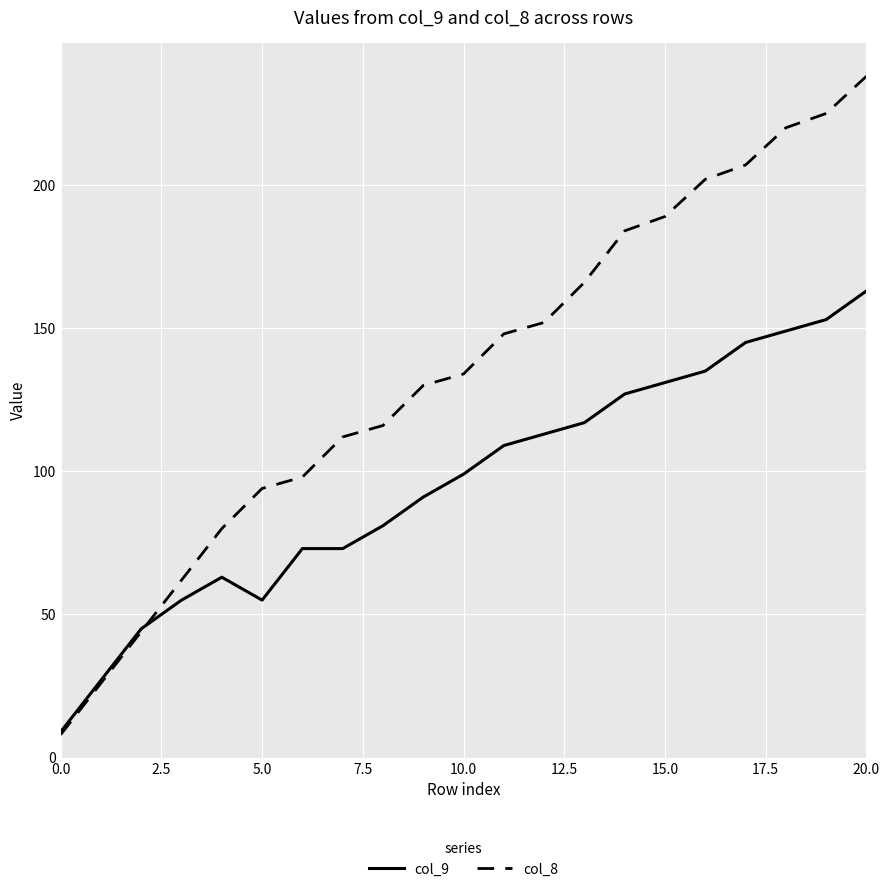

Which series has the largest total across all categories?

col_8